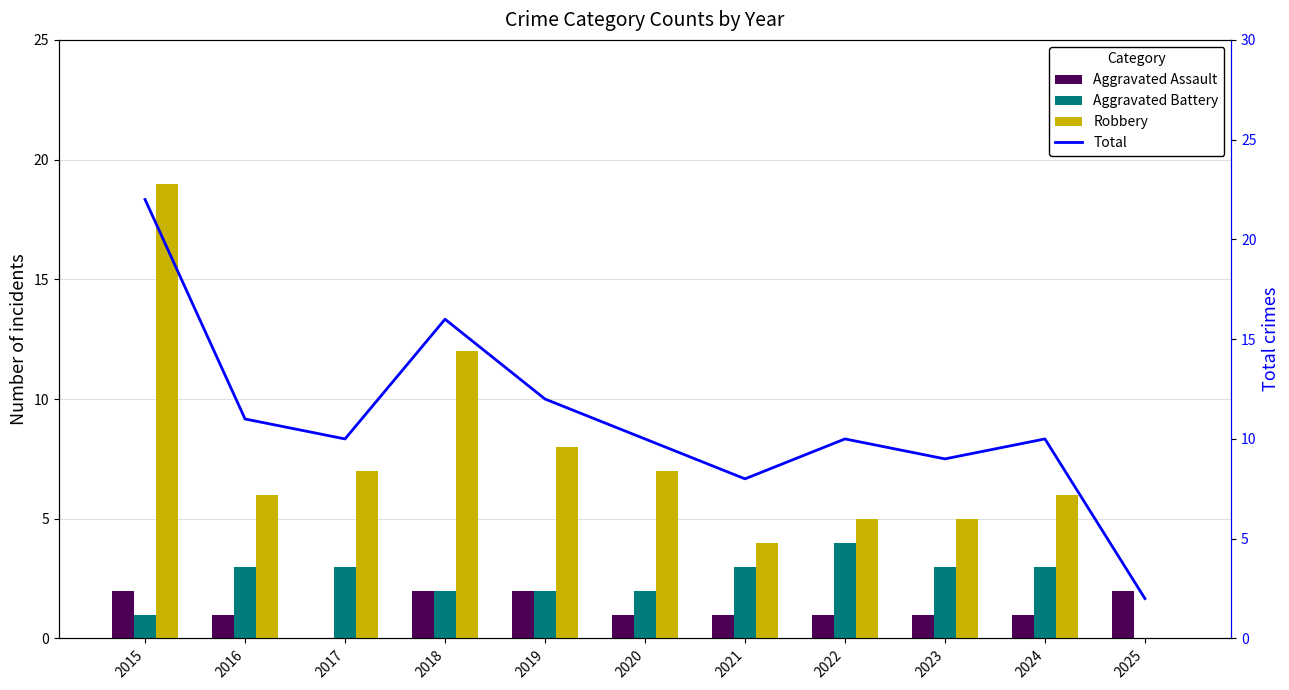

Reading left to right, extract all data points from this chart.

Aggravated Assault: 2	1	0	2	2	1	1	1	1	1	2
Aggravated Battery: 1	3	3	2	2	2	3	4	3	3	0
Robbery: 19	6	7	12	8	7	4	5	5	6	0
Total: 22	11	10	16	12	10	8	10	9	10	2